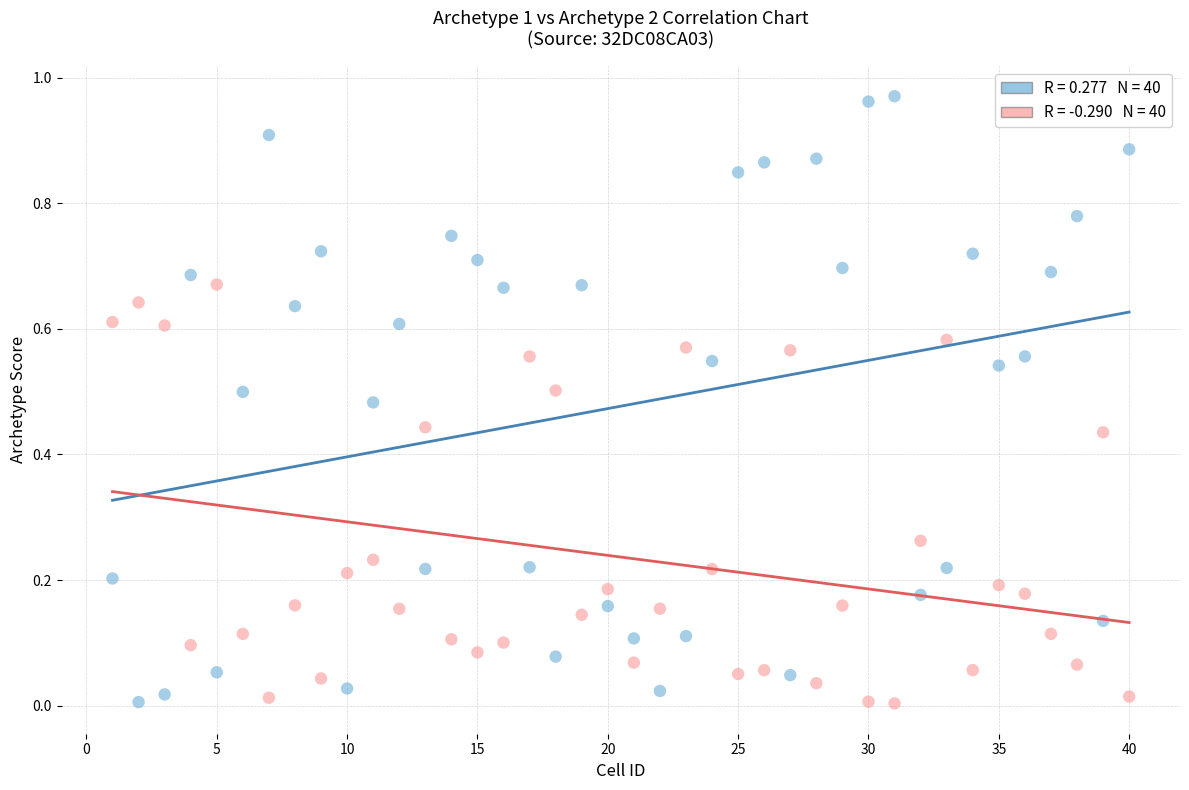

Across all data points, what is the range of X values (max minus min)?

39.0